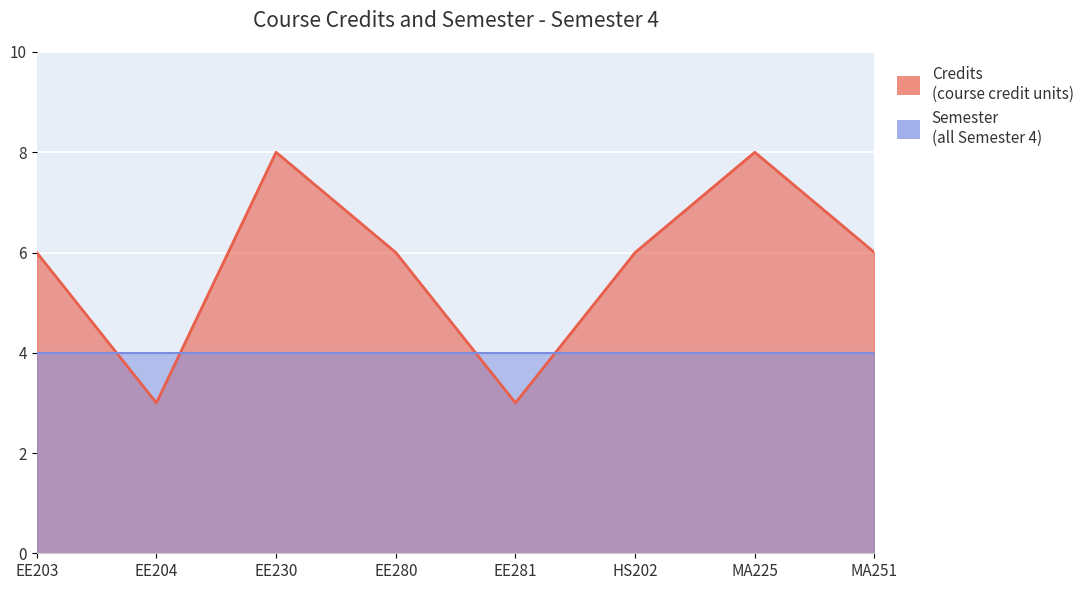

Does the chart display data point markers on the line(s)?

No